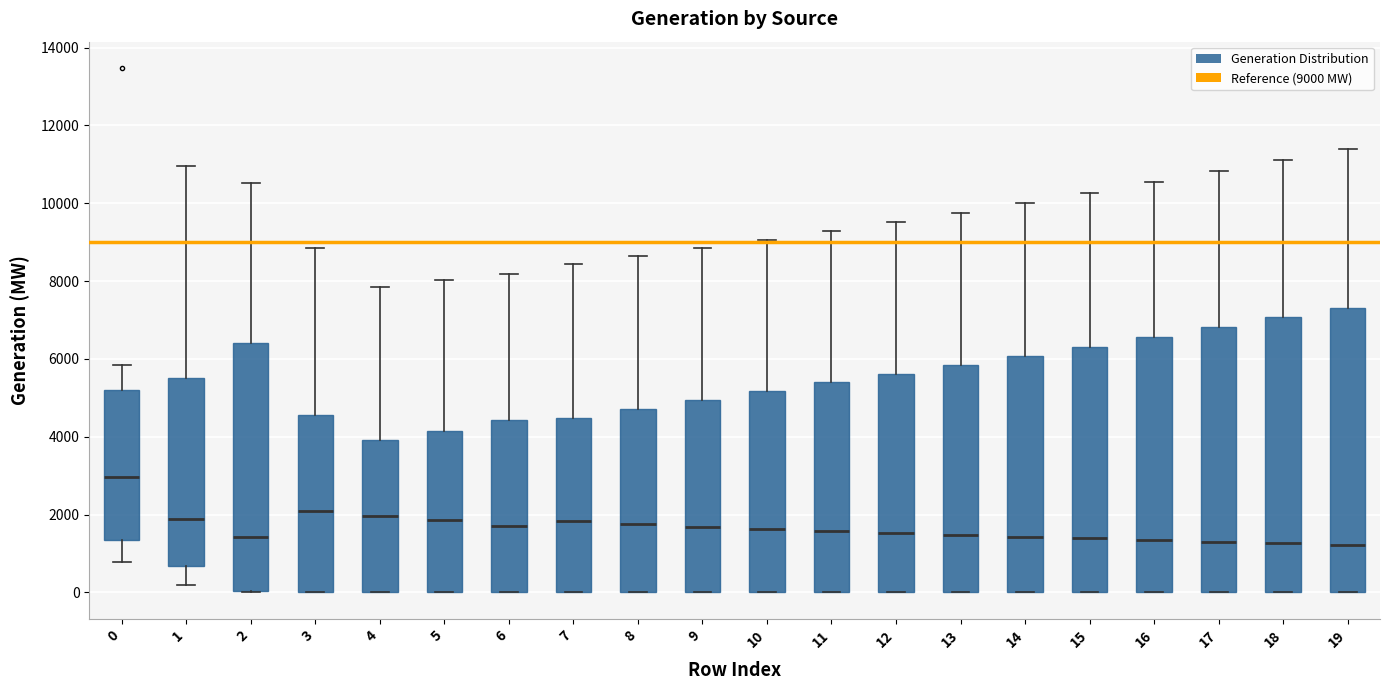

Where is the lower edge of the box at x = 17 on the y-axis? The values are not printed on the chart, so give them approximately, as read against the axis.

0